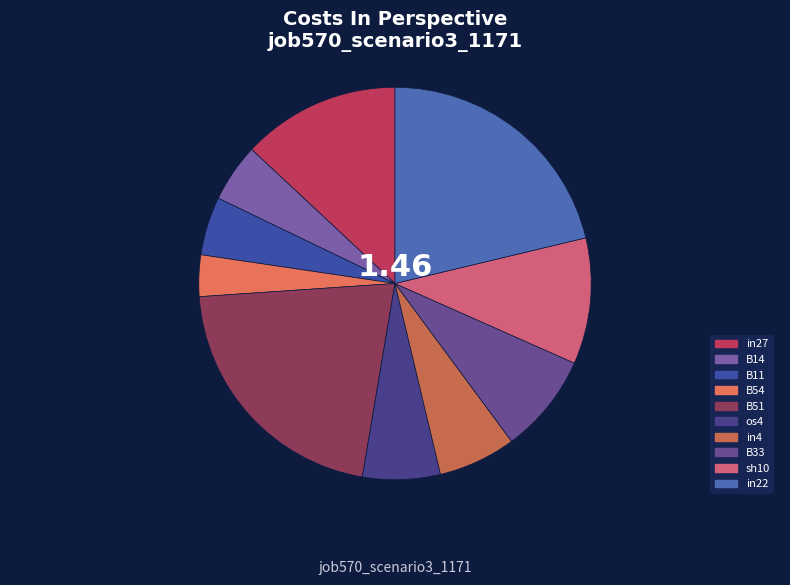

Which slice is the largest?

B51